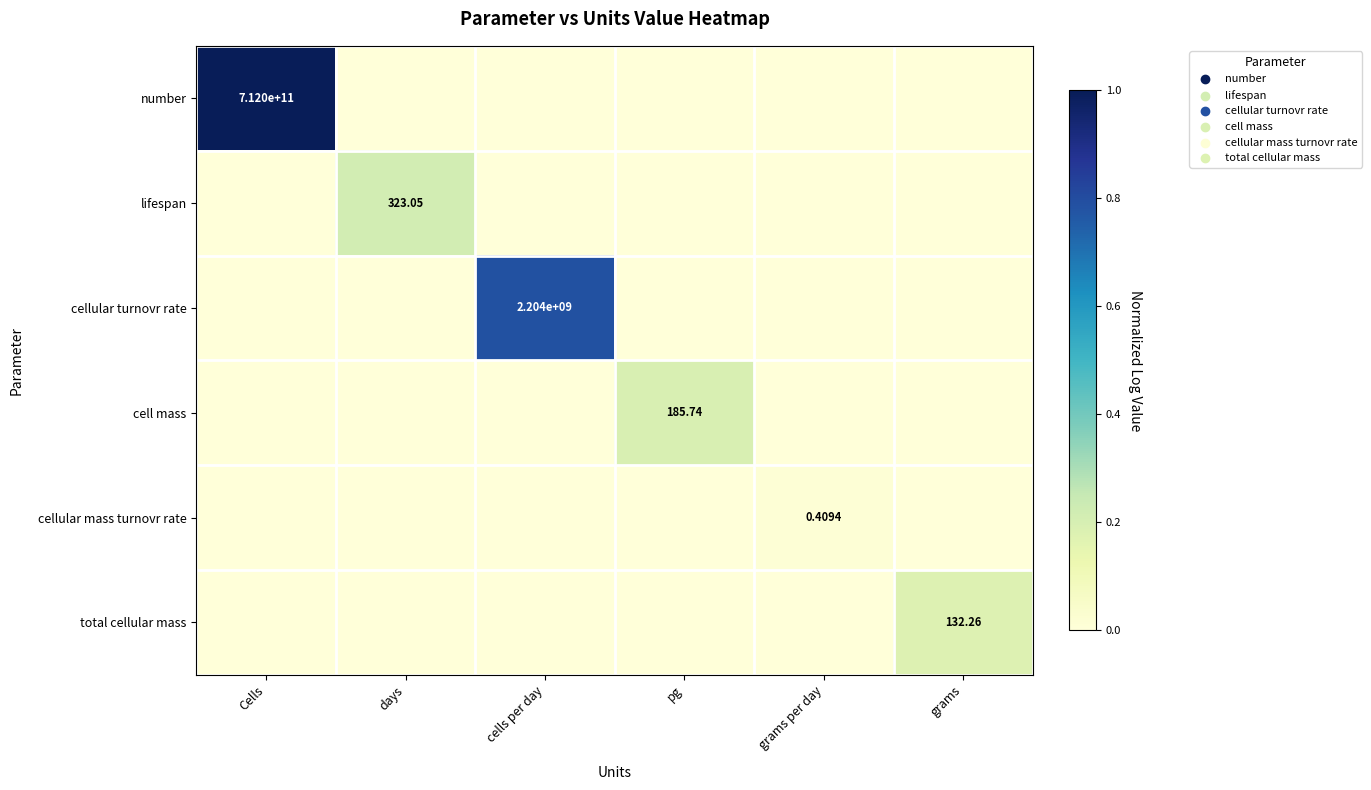

How many values in the number series exceed 0?

1